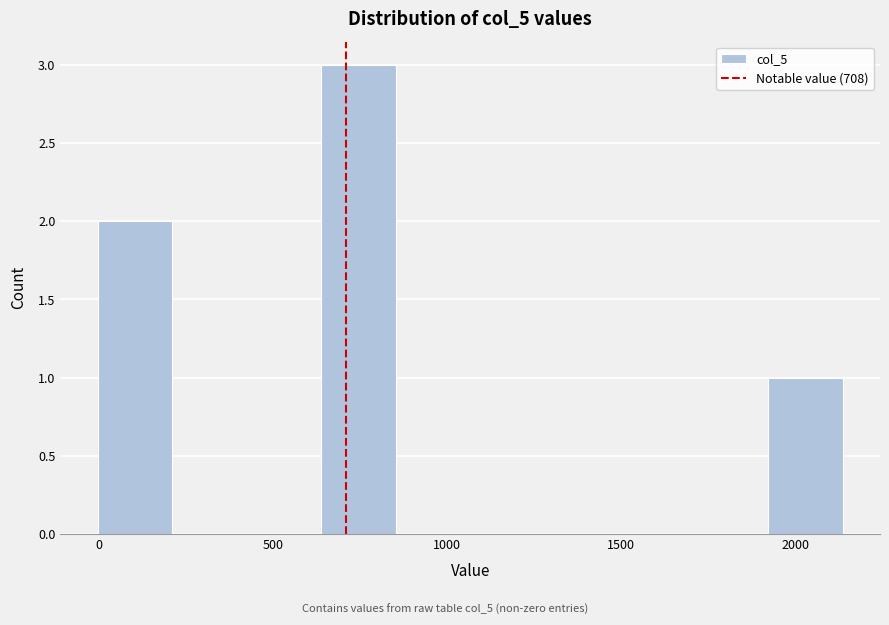

Which range on the x-axis has the tallest bar?

650 to 850